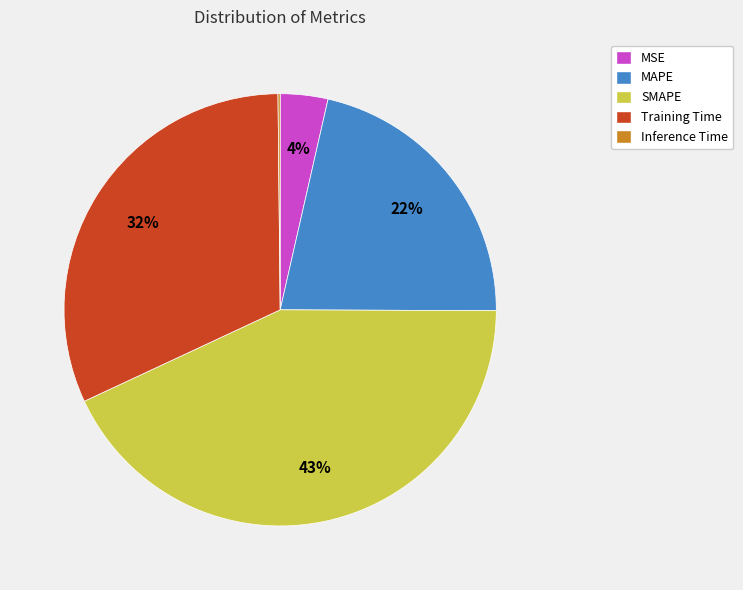

Which slice is the largest?

SMAPE